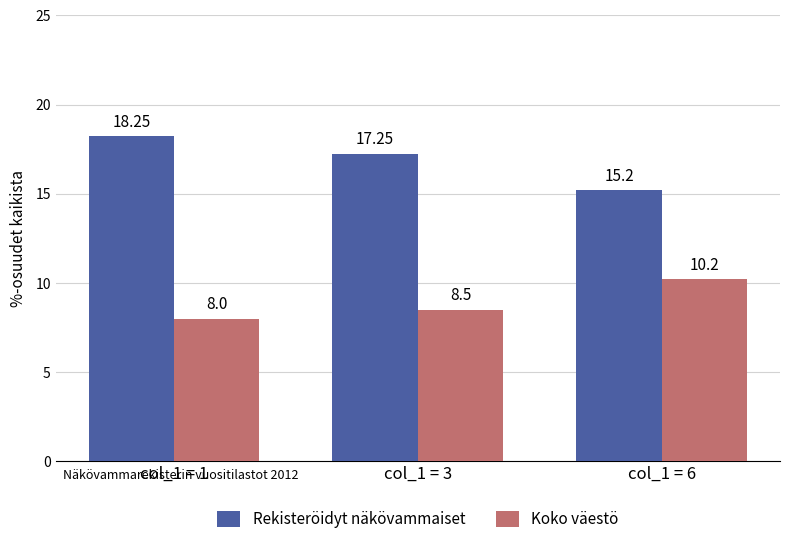

What value does the Koko väestö series have at col_1 = 3?

8.5